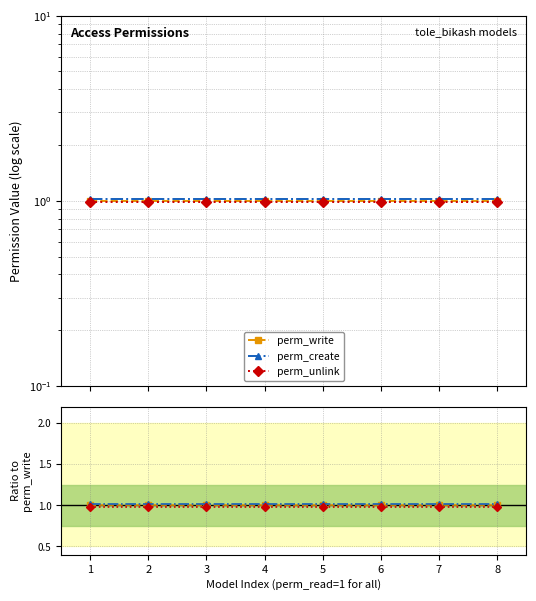

What is the sum of all perm_unlink values?

7.8